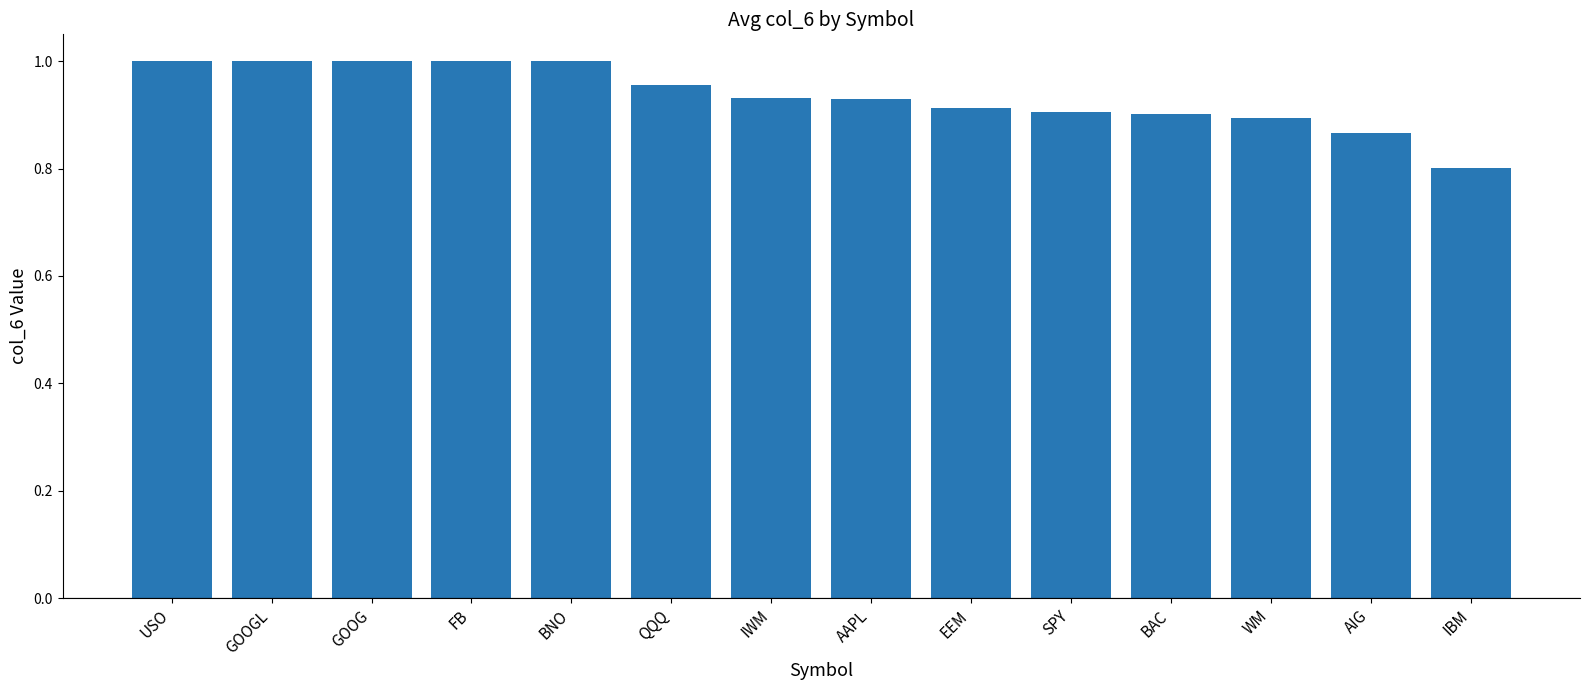

What is the minimum value shown in the chart?

0.8